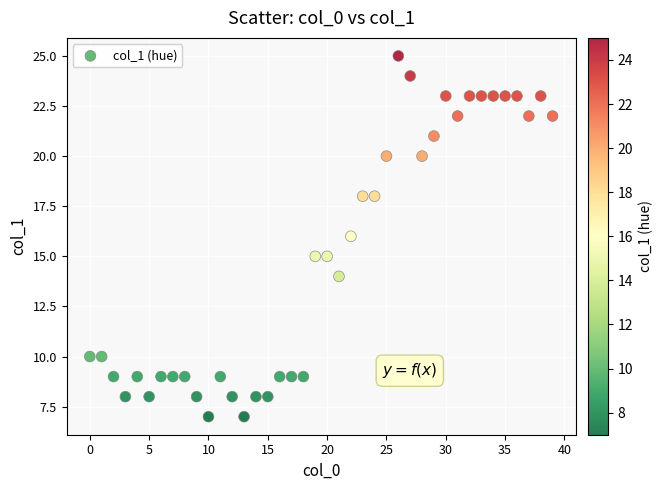

What is the range of X values (max minus min)?

39